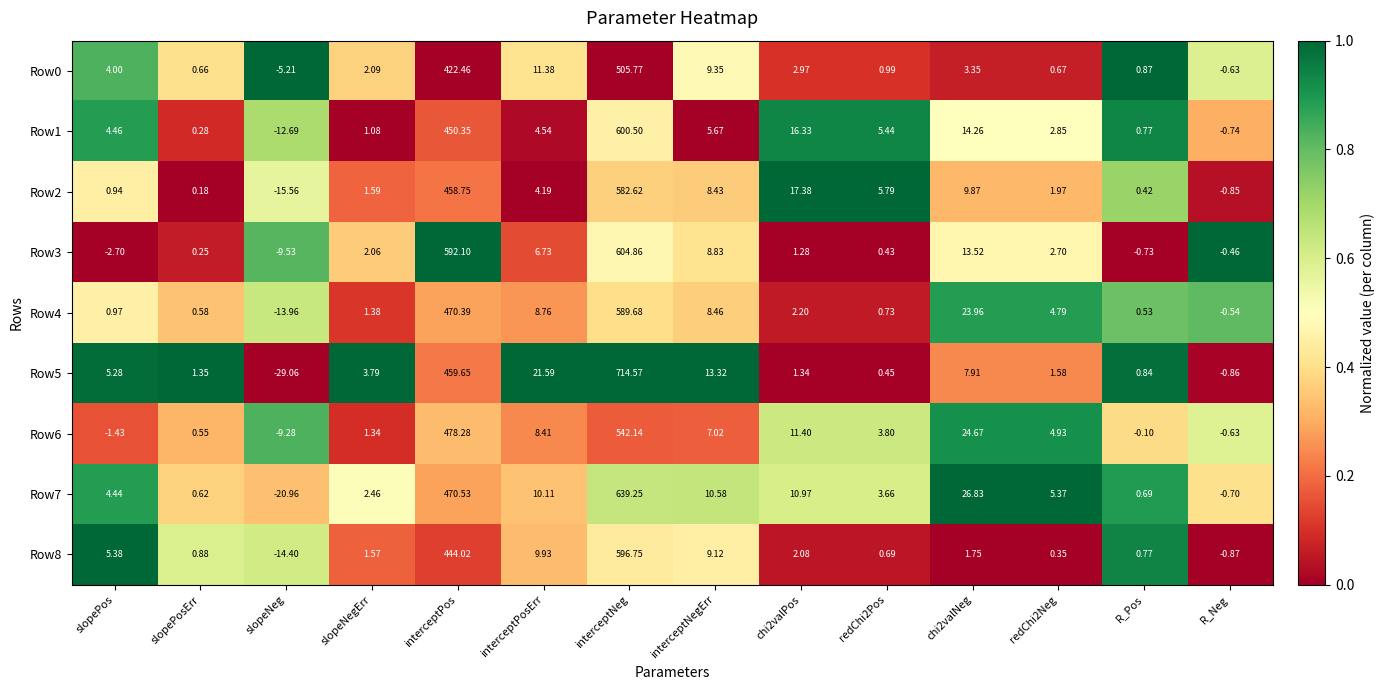

Is the value of Row4 at chi2valNeg greater than the value of Row3 at interceptNegErr?

Yes